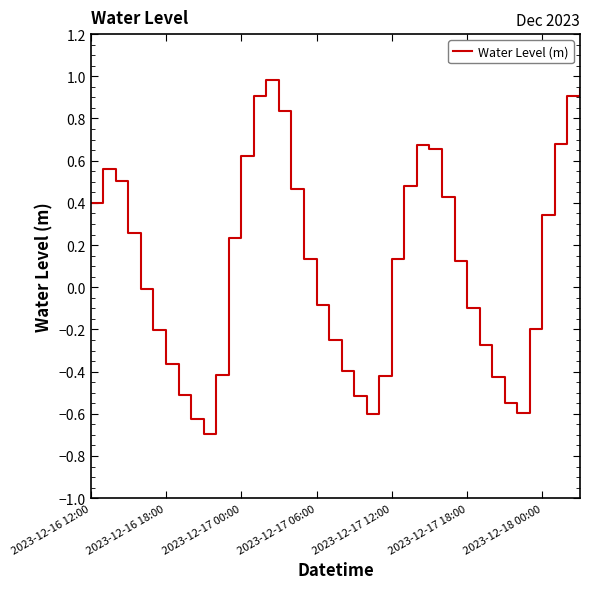

What is the difference between the maximum and minimum values?

1.7